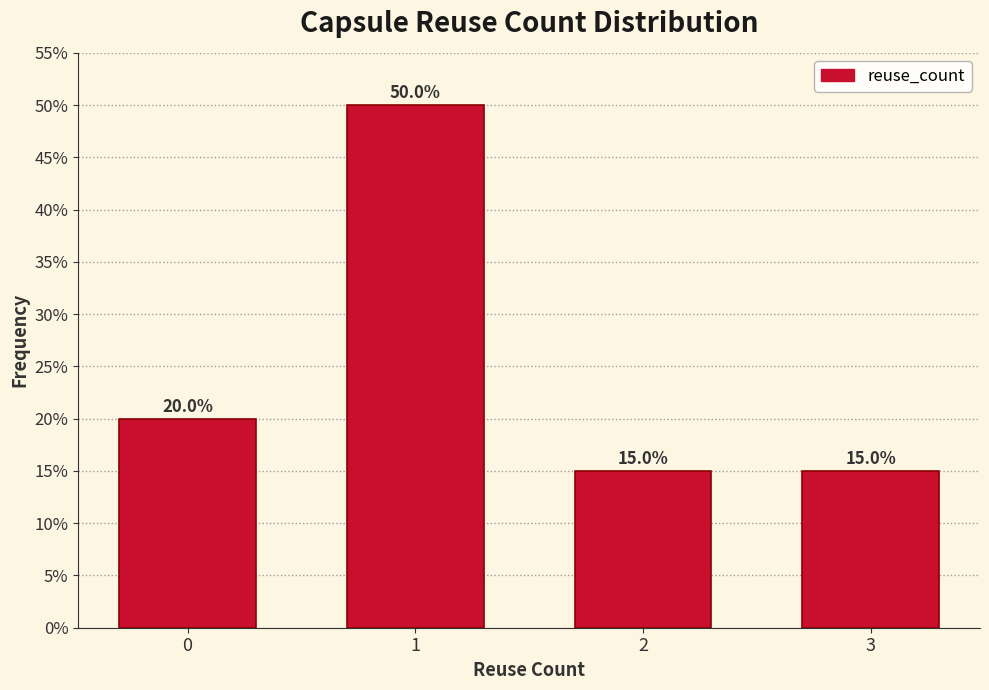

Reading left to right, list all the values displayed in this chart.

20	50	15	15